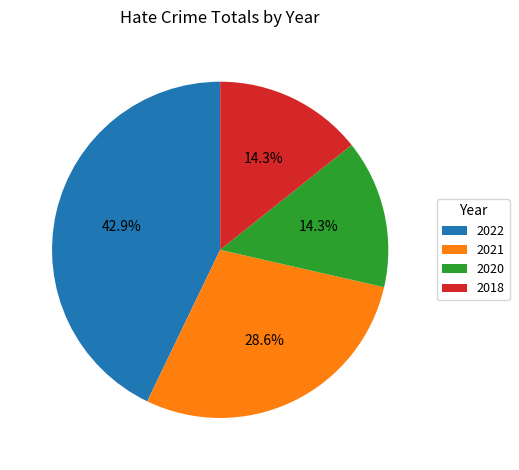

Between 2020 and 2022, which is larger?

2022